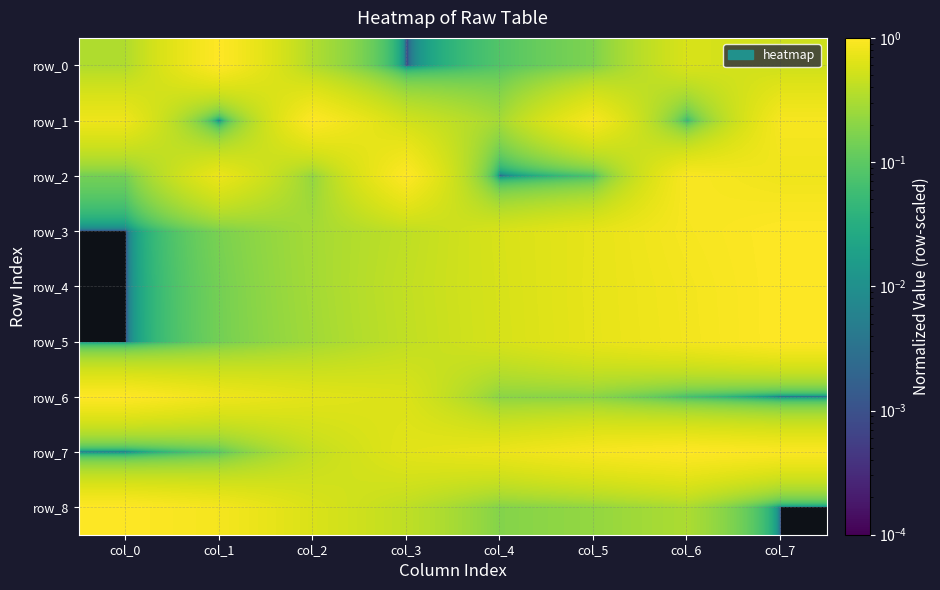

Which category has the highest value in the row_3 series?

col_7